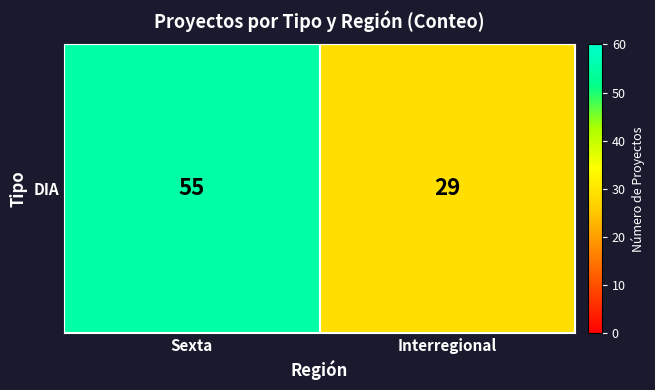

What is the smallest value displayed?

29